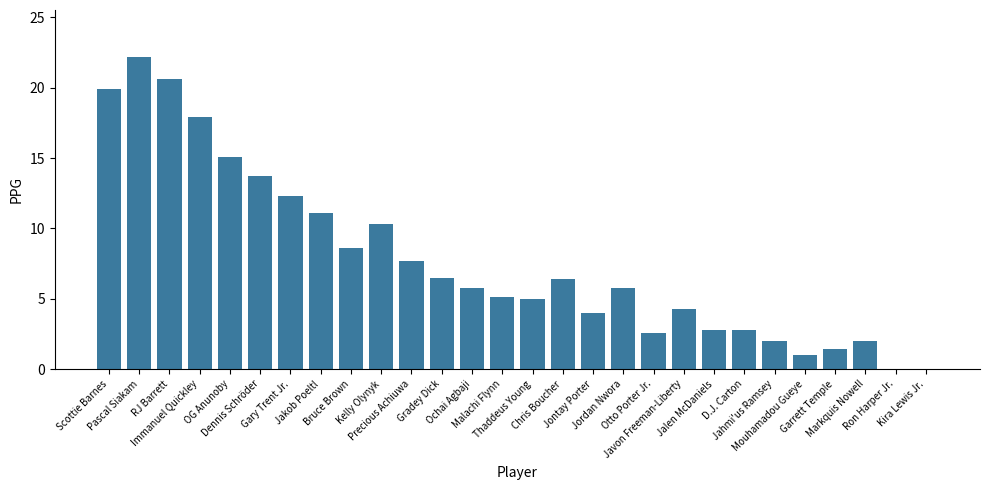

What is the sum of all values?

216.9